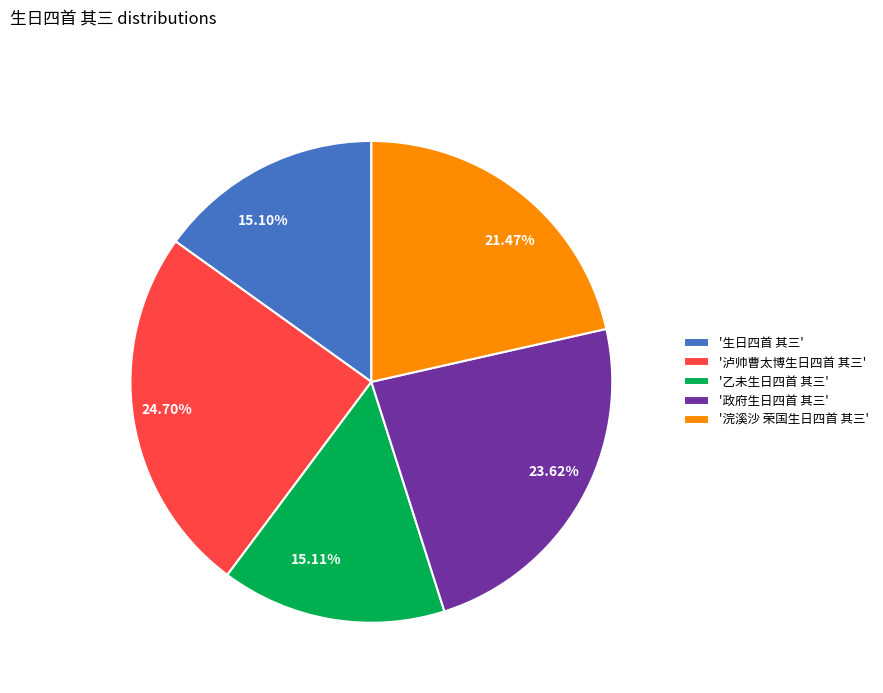

How many segments does this pie chart have?

5